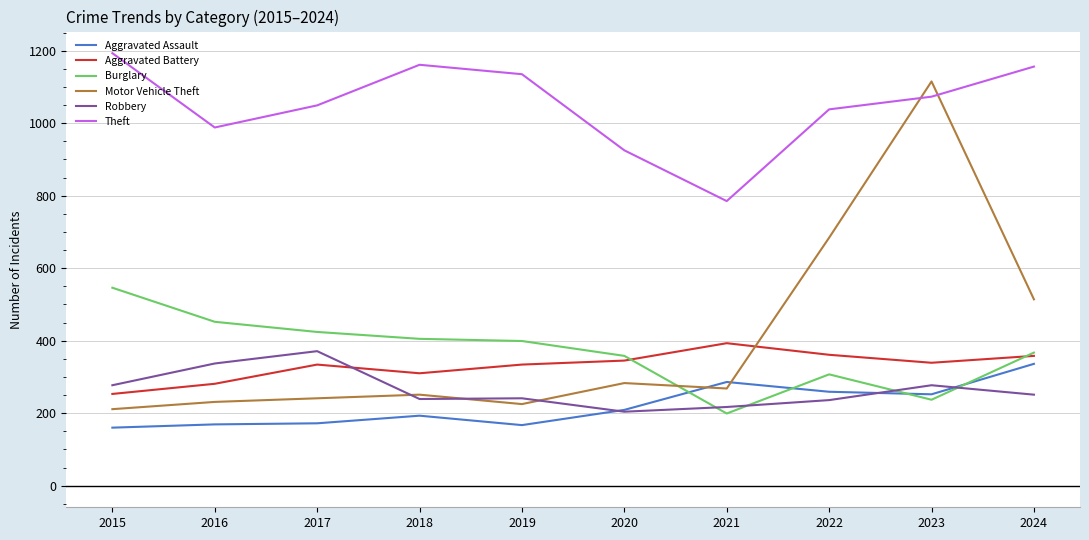

What is the difference between the maximum and second lowest values in the Theft series?

268